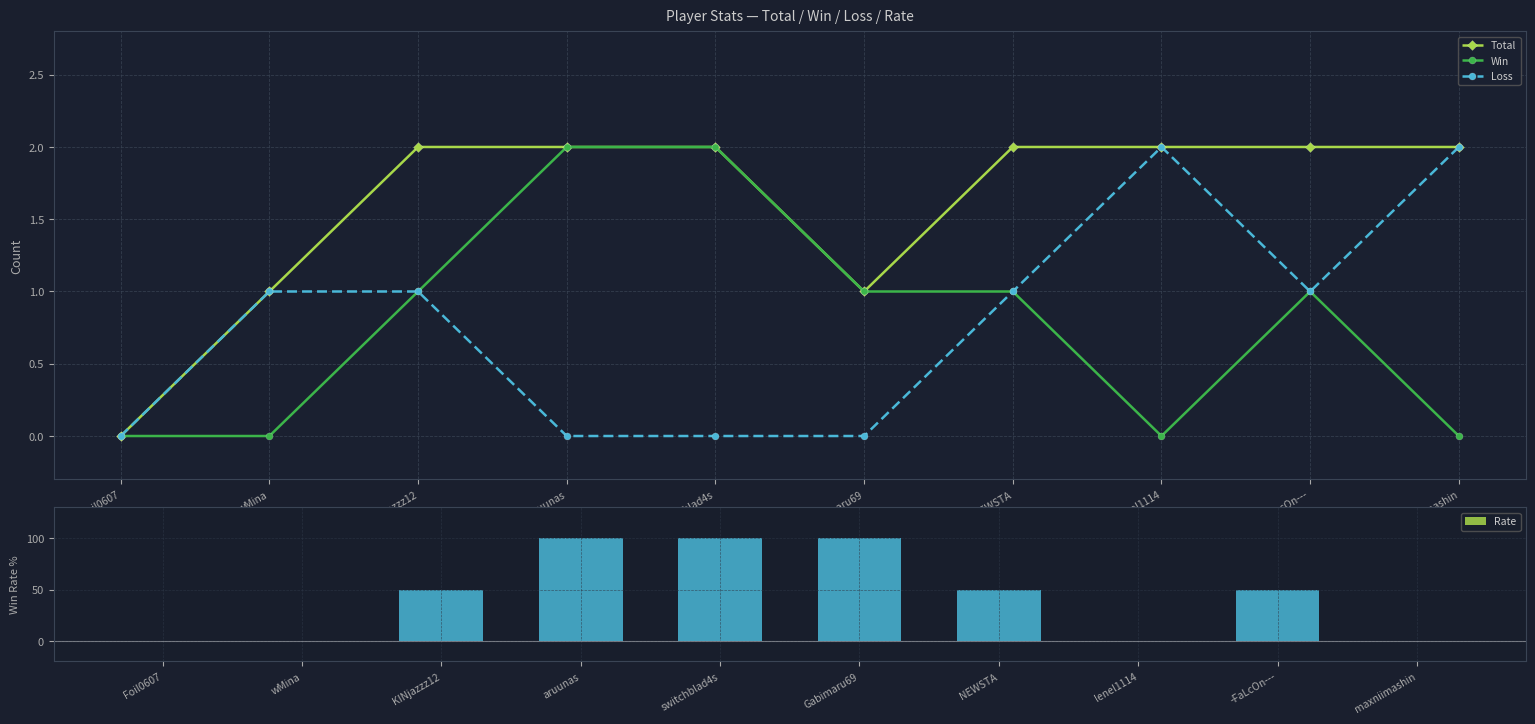

How many data points in Rate are above 50?

3